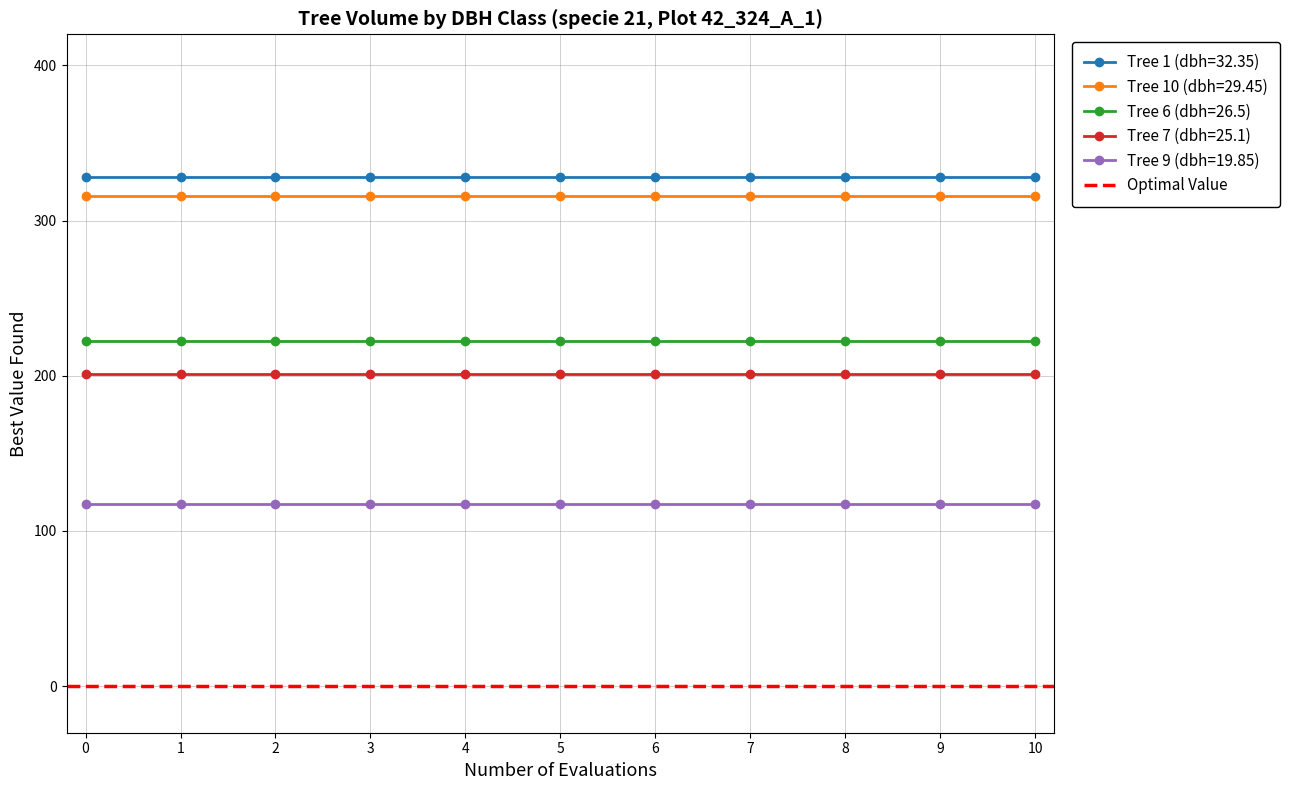

What is the total value across all series at 10?

1184.5